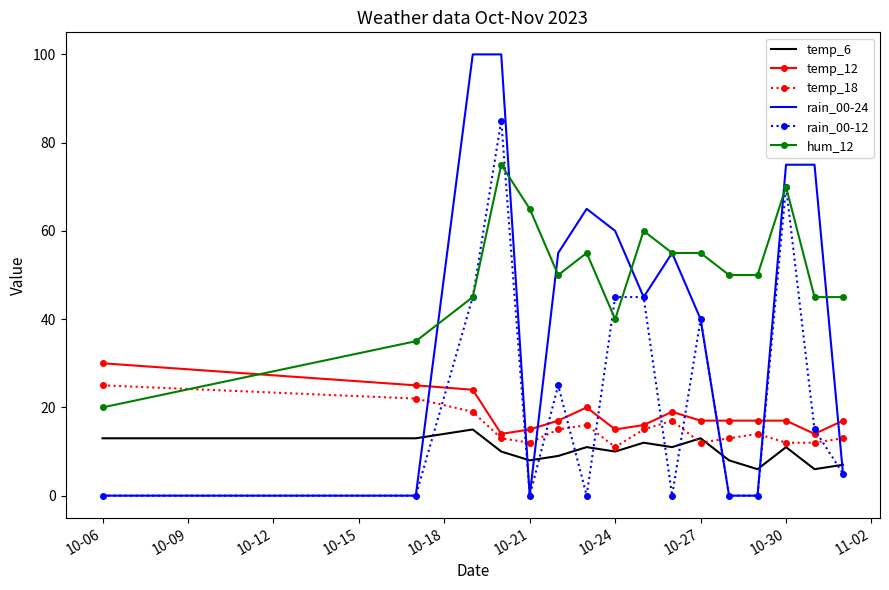

Which series has the largest range (max minus min)?

rain_00-24